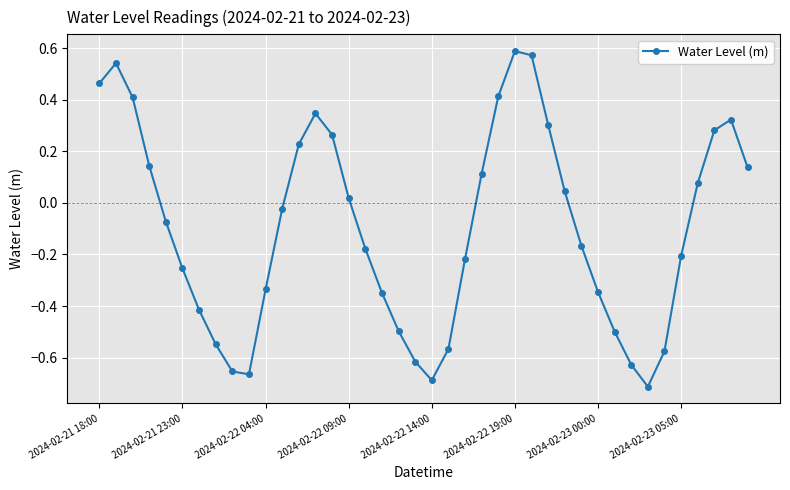

How many points are higher than both their immediate neighbors (excluding endpoints)?

4